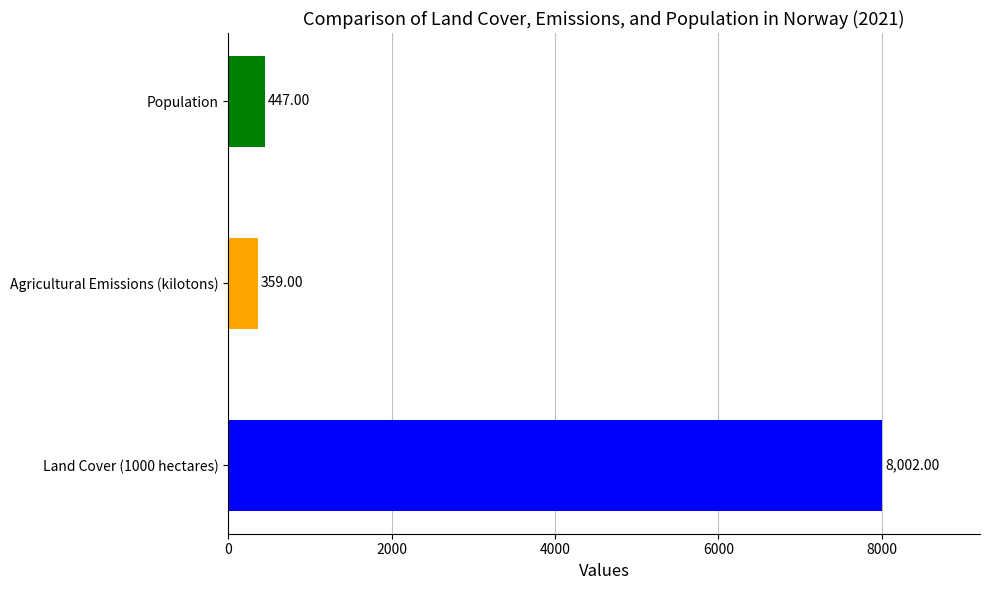

What is the sum of all values?

8808